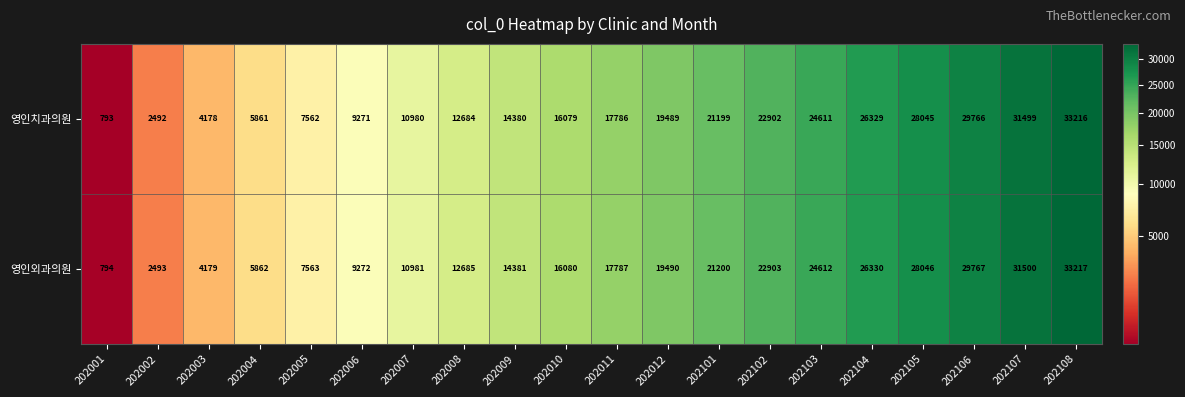

What is the sum of the 영인치과의원 values at 202106 and 202007?

40746